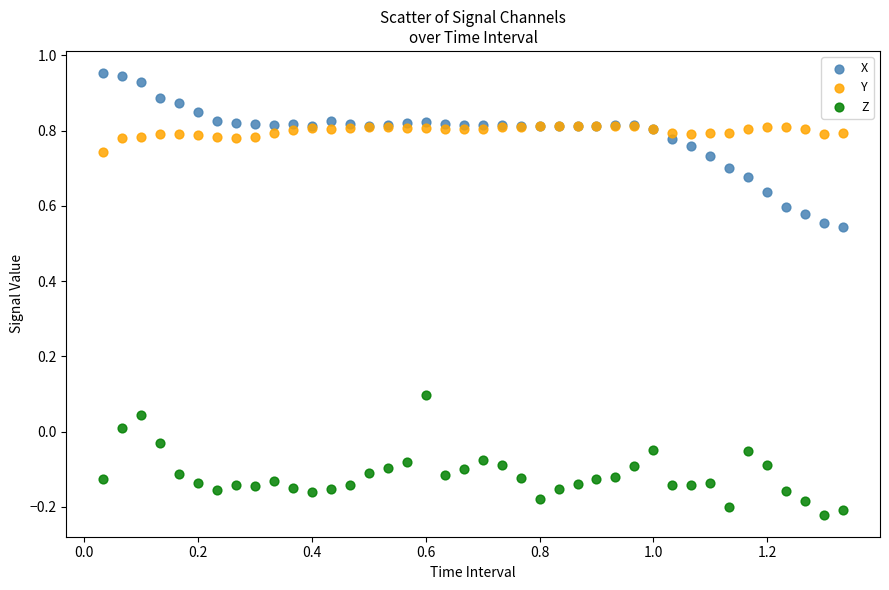

What are all the series names shown in the legend?

X, Y, Z